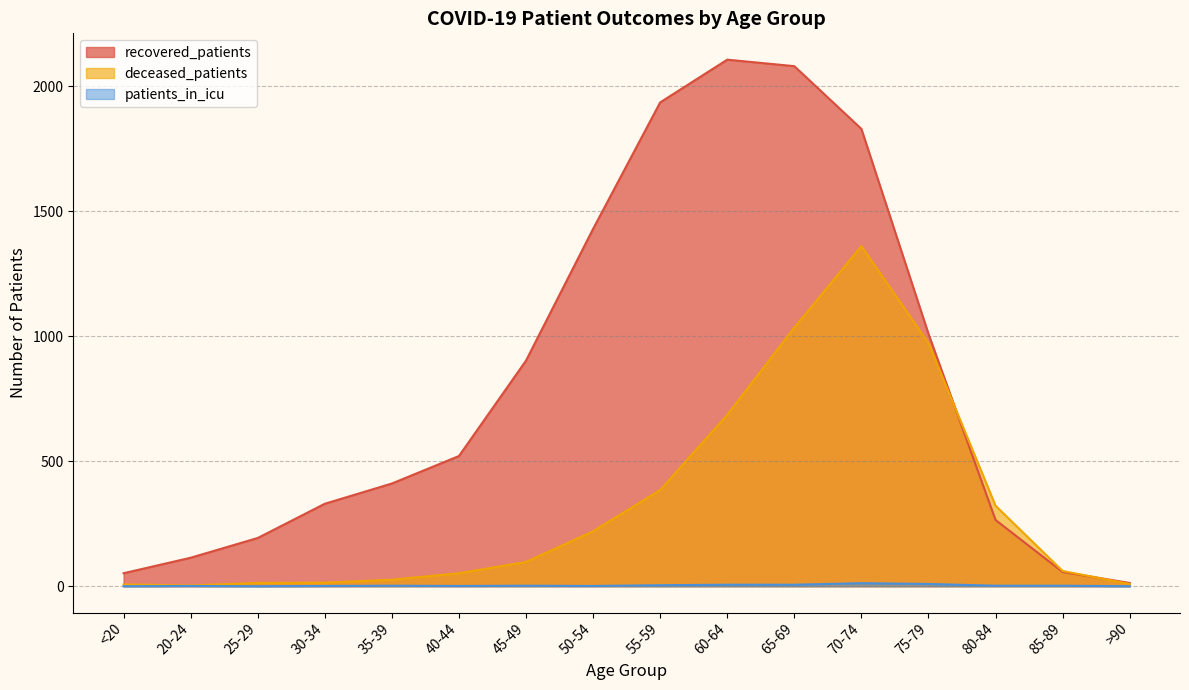

Which category has the highest value across all series?

60-64